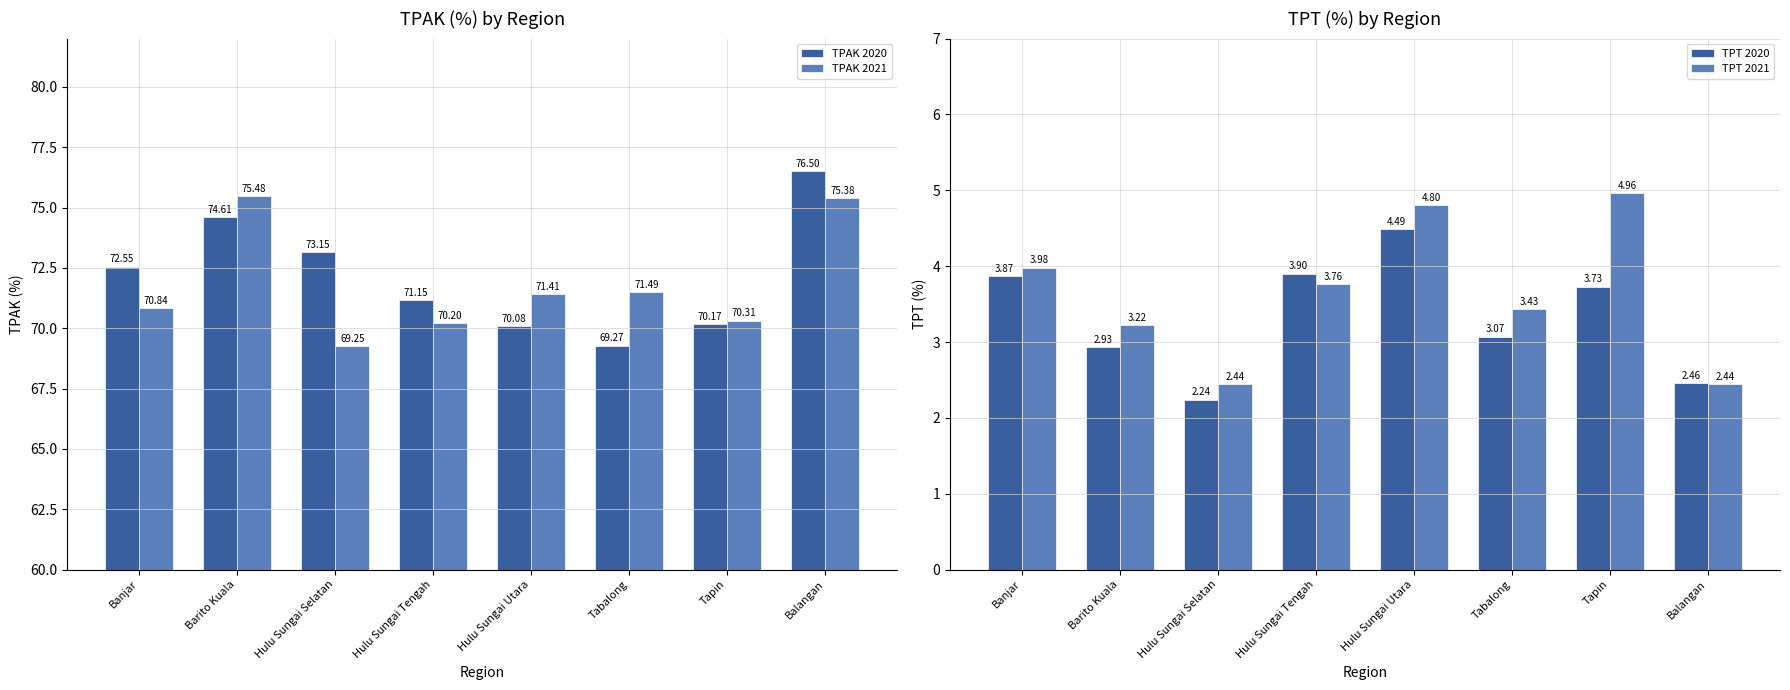

How many groups of bars are there?

8